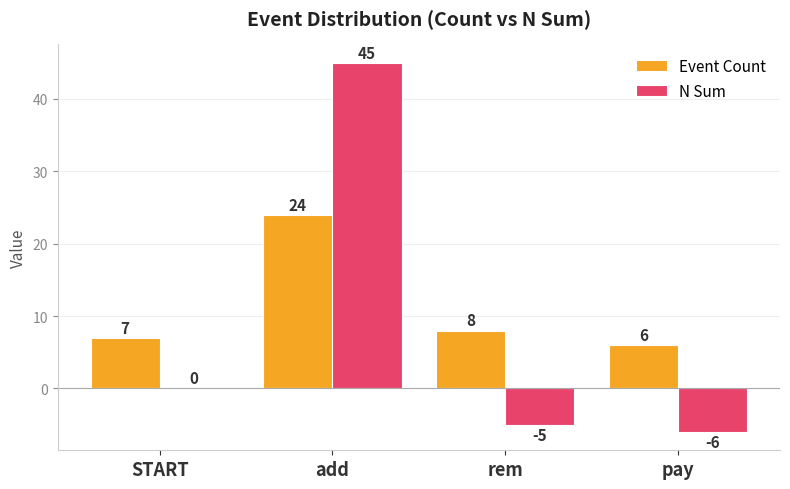

What are all the series names shown in the legend?

Event Count, N Sum